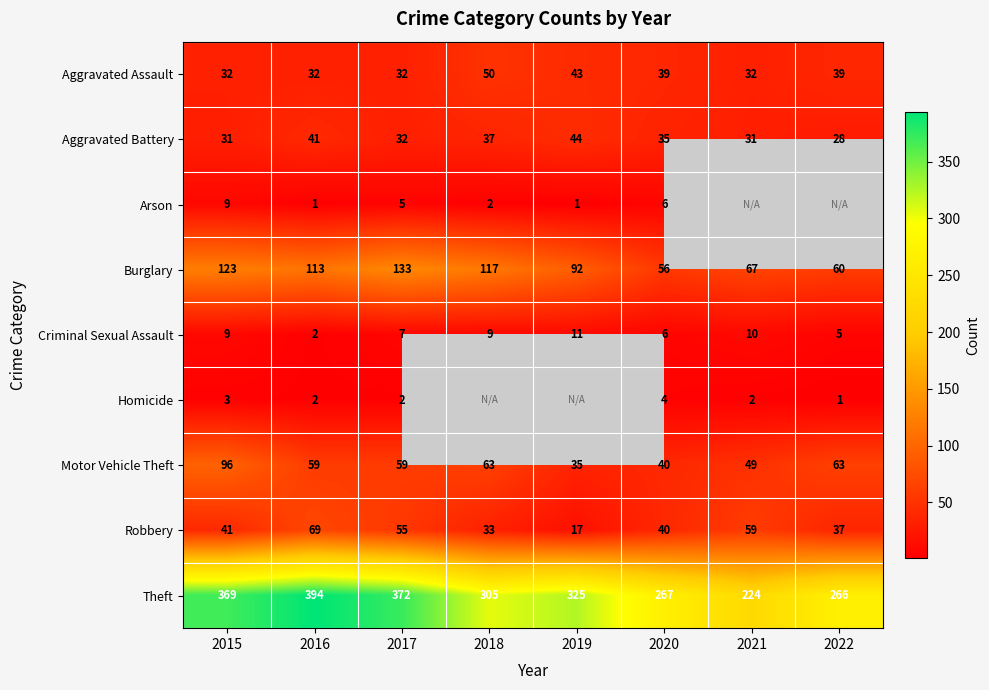

What is the total value across all series at 2017?

697